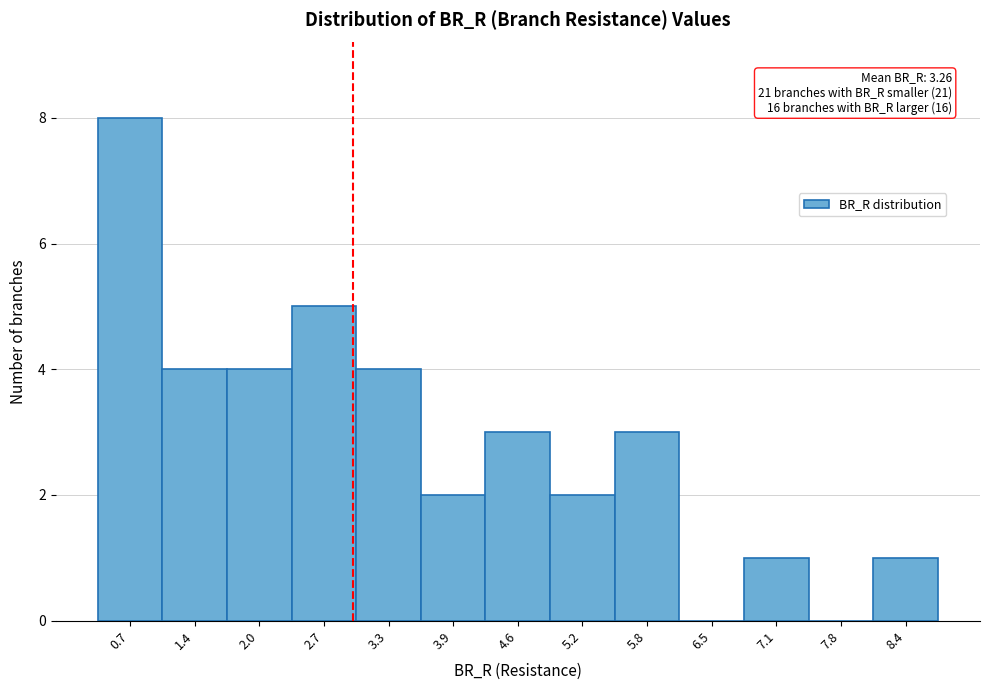

Reading left to right, list all the values displayed in this chart.

0.7=8	1.4=4	2.0=4	2.7=5	3.3=4	3.9=2	4.6=3	5.2=2	5.8=3	6.5=0	7.1=1	7.8=0	8.4=1